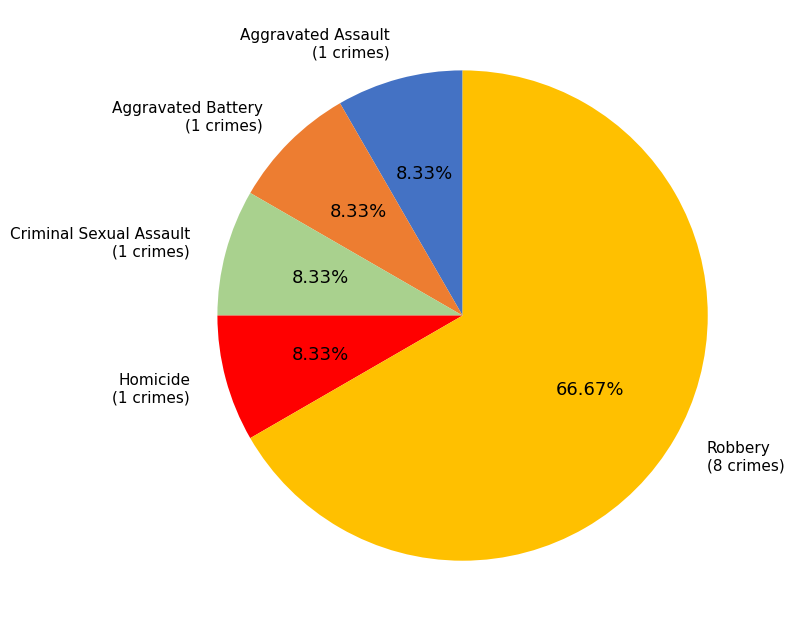

Which slice represents more than half of the pie?

Robbery